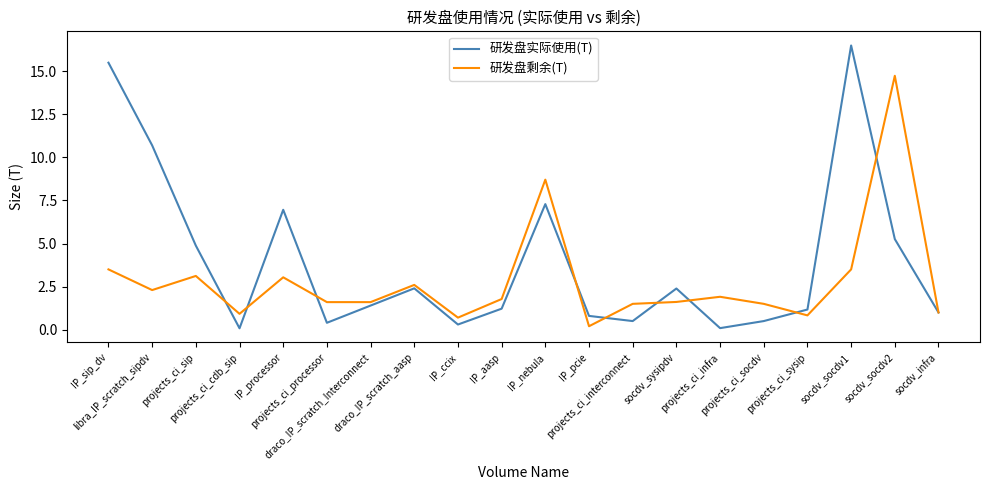

What is the difference between the maximum and minimum values in the 研发盘实际使用(T) series?

16.4